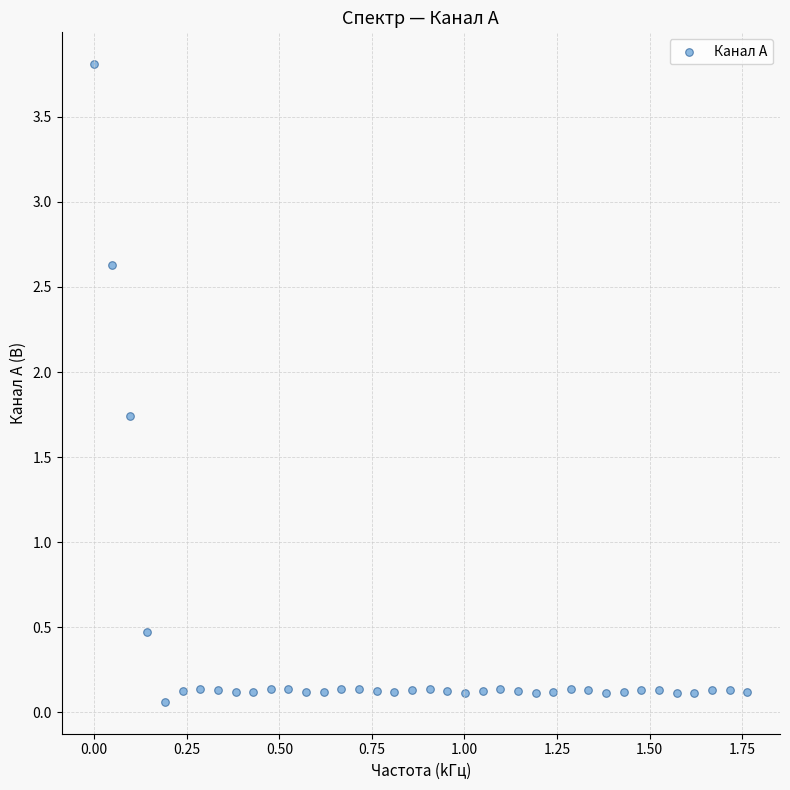

What Y value in the scatter plot is closest to 1?

0.5